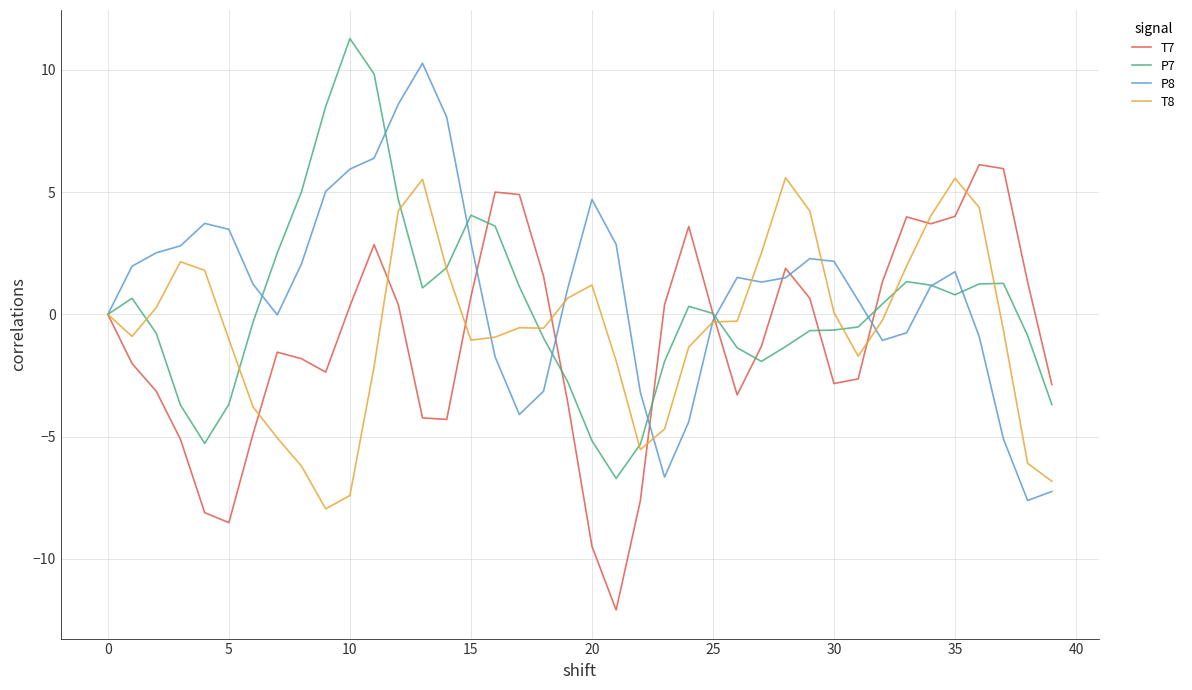

True or false: T8 and T7 cross at least once.

True